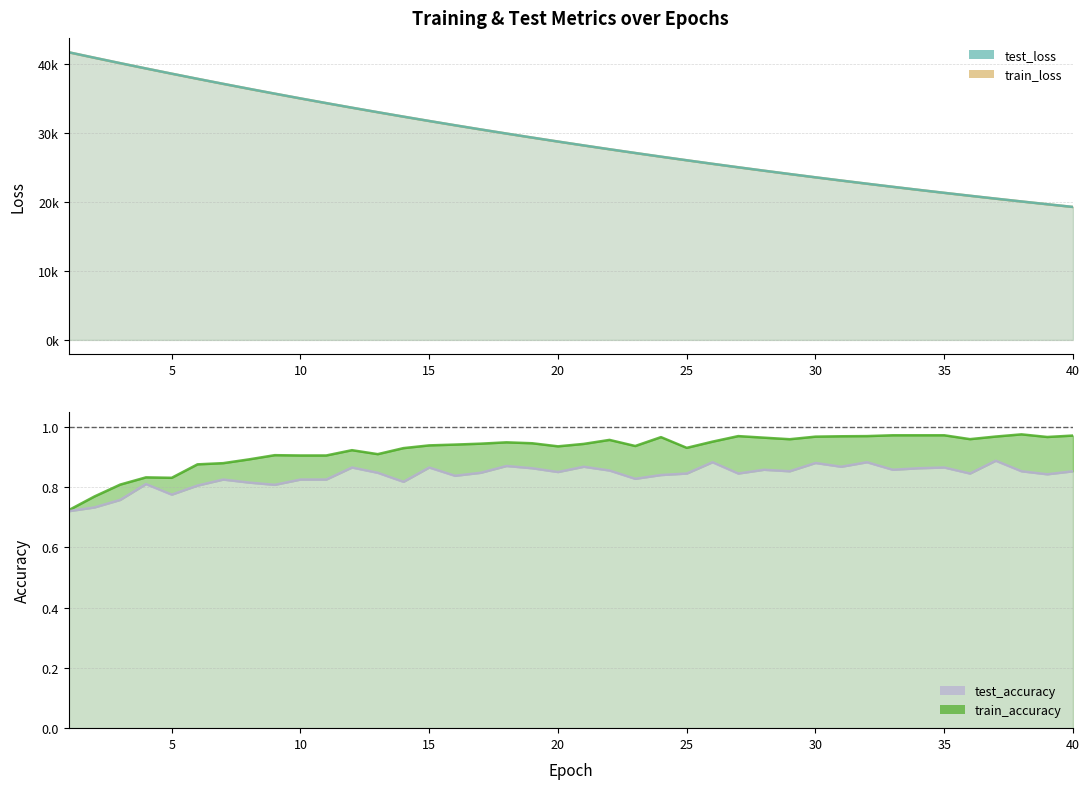

What is the value of the train_accuracy point at the 40th from the left?

1.0